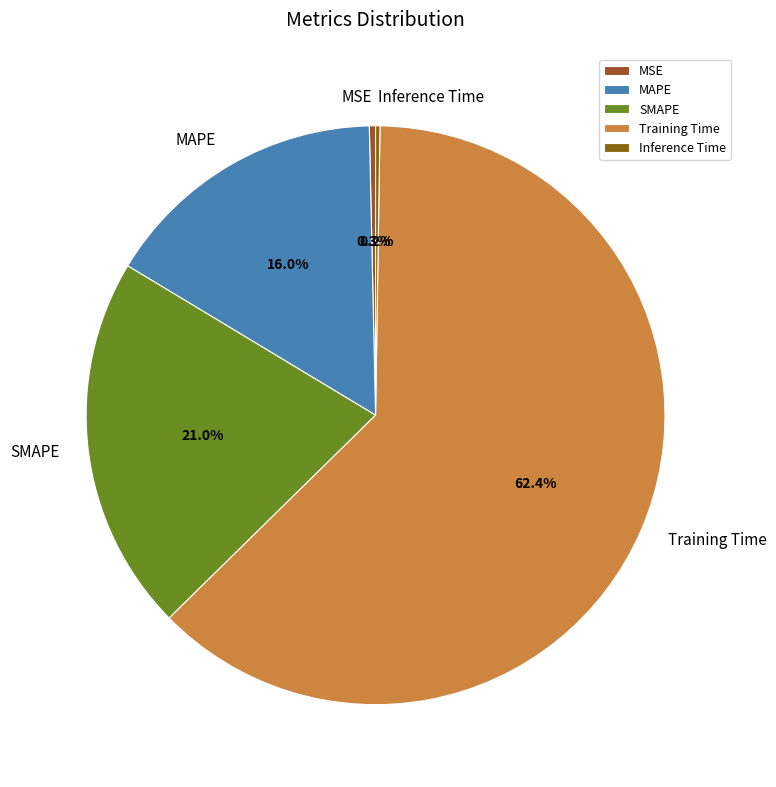

To the nearest percent, what percentage of the pie is SMAPE?

21%